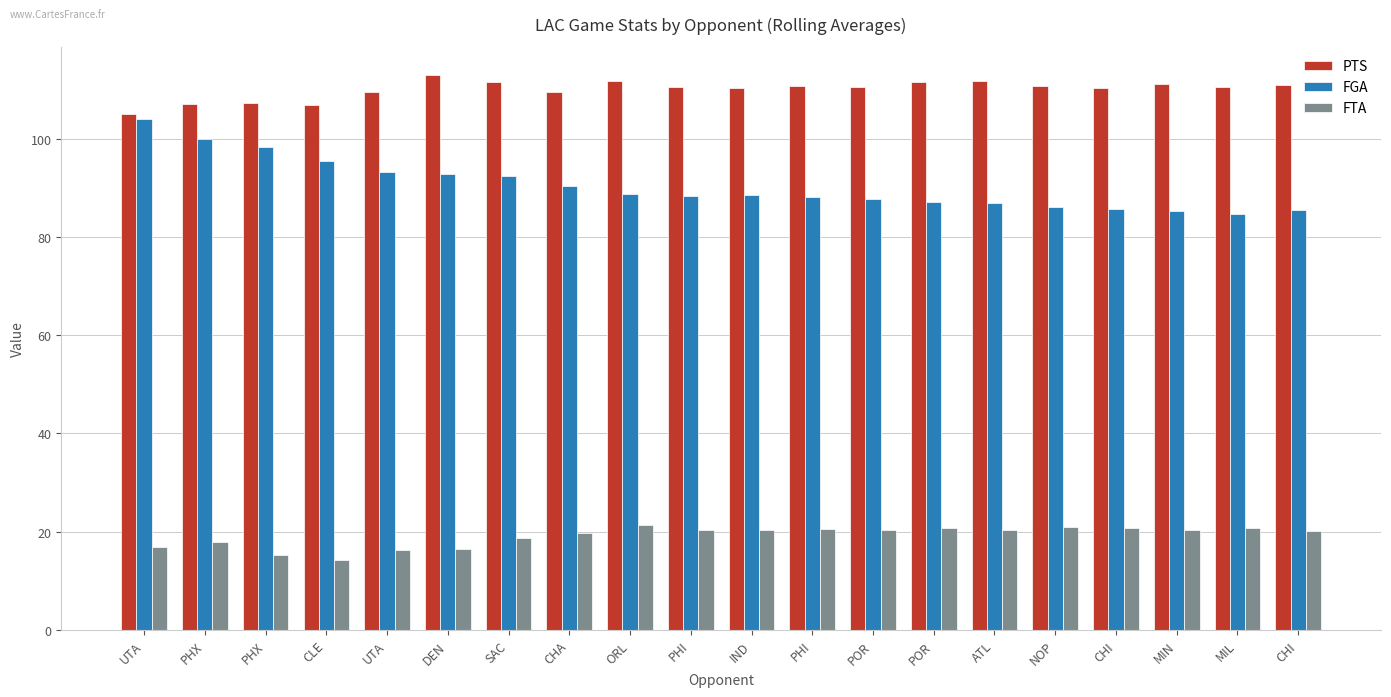

What is the total value across all series at UTA?

226.0